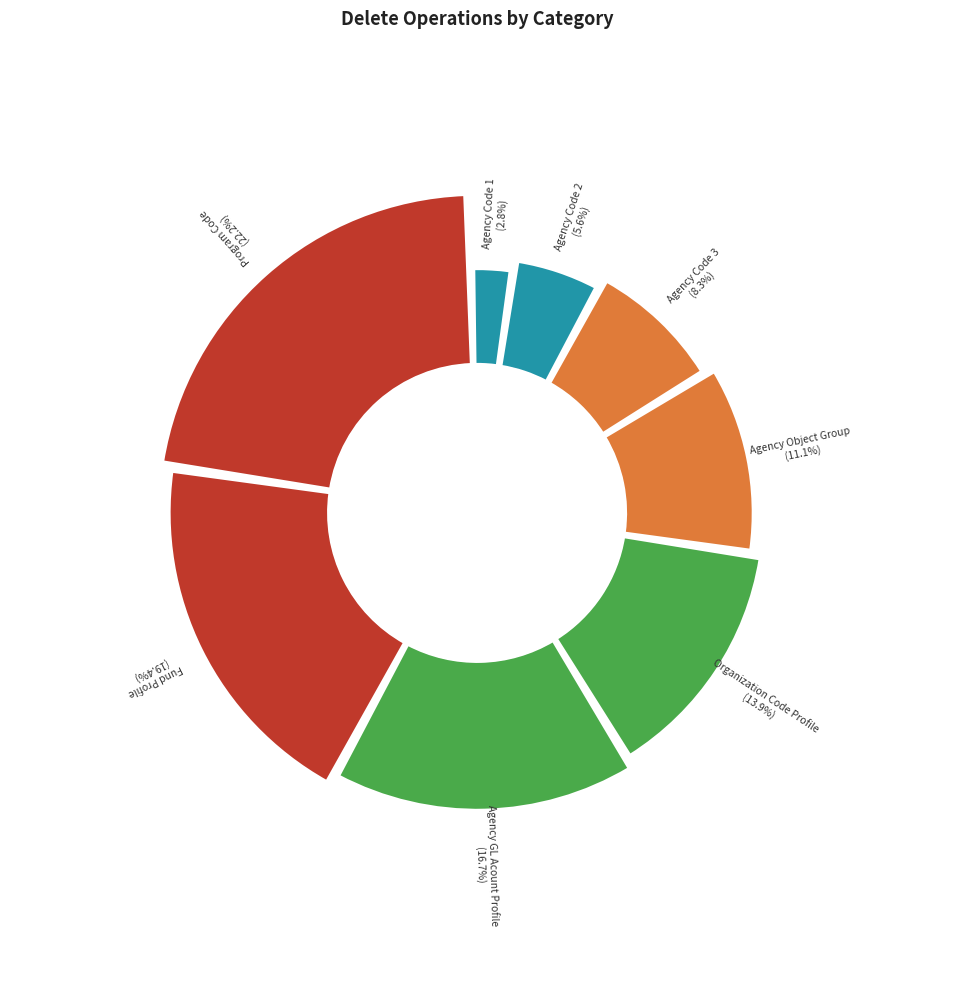

Rank the categories by value from highest to lowest.

Delete For Program Code, Delete for Fund Profile, Delete for Agency GL Acount Profile, Delete for Organization Code Profile, Delete for Agency Object Group, Delete for Agency Code 3, Delete for Agency Code 2, Delete for Agency Code 1